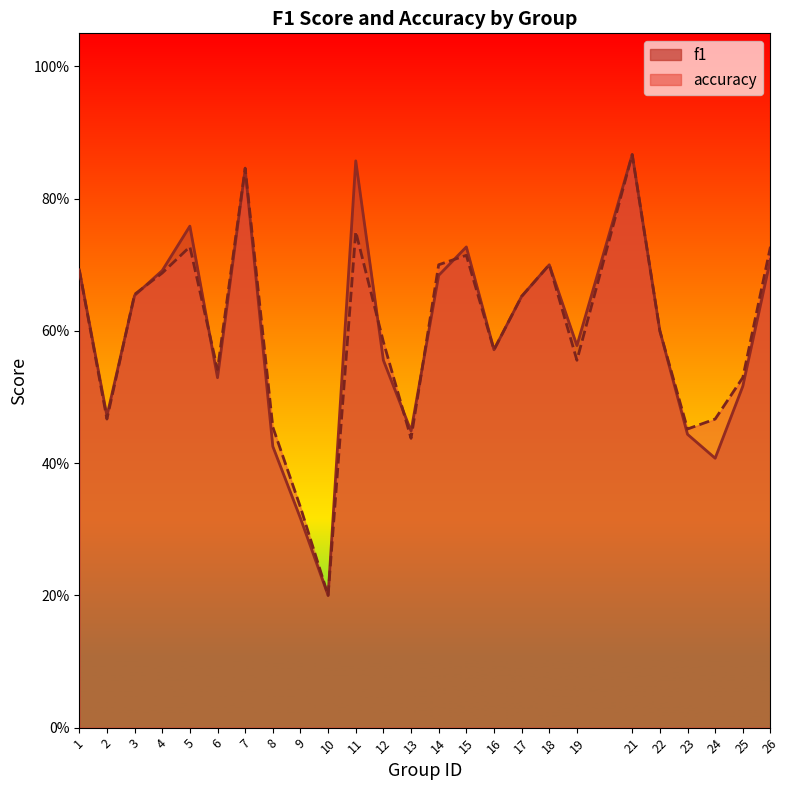

Reading right to left, what are all the values shown in this chart?

f1: 26=0.7	25=0.5	24=0.4	23=0.4	22=0.6	21=0.9	19=0.6	18=0.7	17=0.7	16=0.6	15=0.7	14=0.7	13=0.4	12=0.6	11=0.9	10=0.2	9=0.3	8=0.4	7=0.8	6=0.5	5=0.8	4=0.7	3=0.7	2=0.5	1=0.7
accuracy: 26=0.7	25=0.5	24=0.5	23=0.5	22=0.6	21=0.9	19=0.6	18=0.7	17=0.7	16=0.6	15=0.7	14=0.7	13=0.4	12=0.6	11=0.8	10=0.2	9=0.3	8=0.5	7=0.8	6=0.5	5=0.7	4=0.7	3=0.7	2=0.5	1=0.7